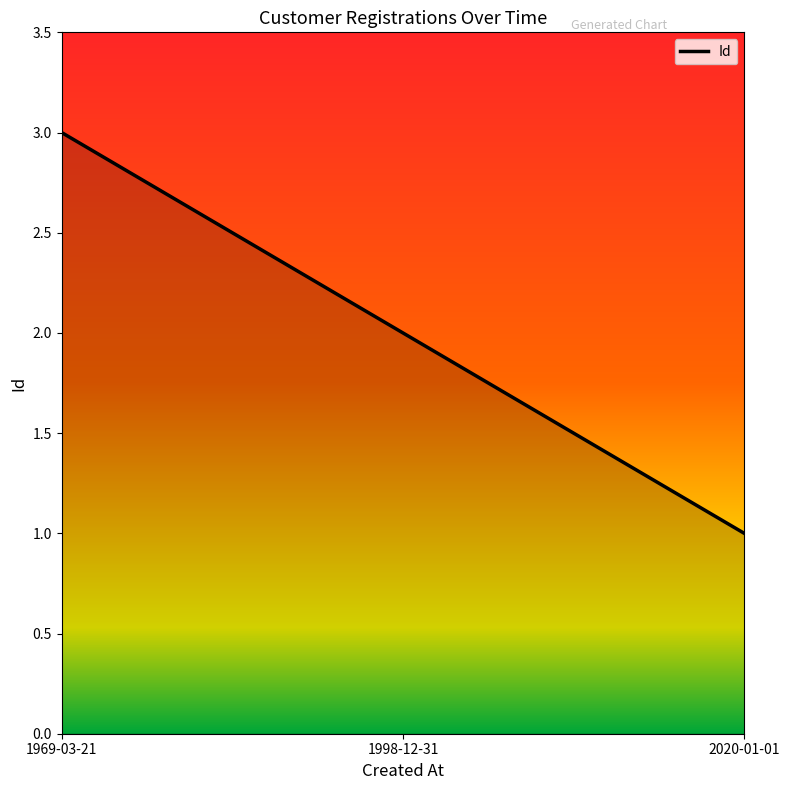

What is the sum of the values at 2020-01-01 and 1969-03-21?

4